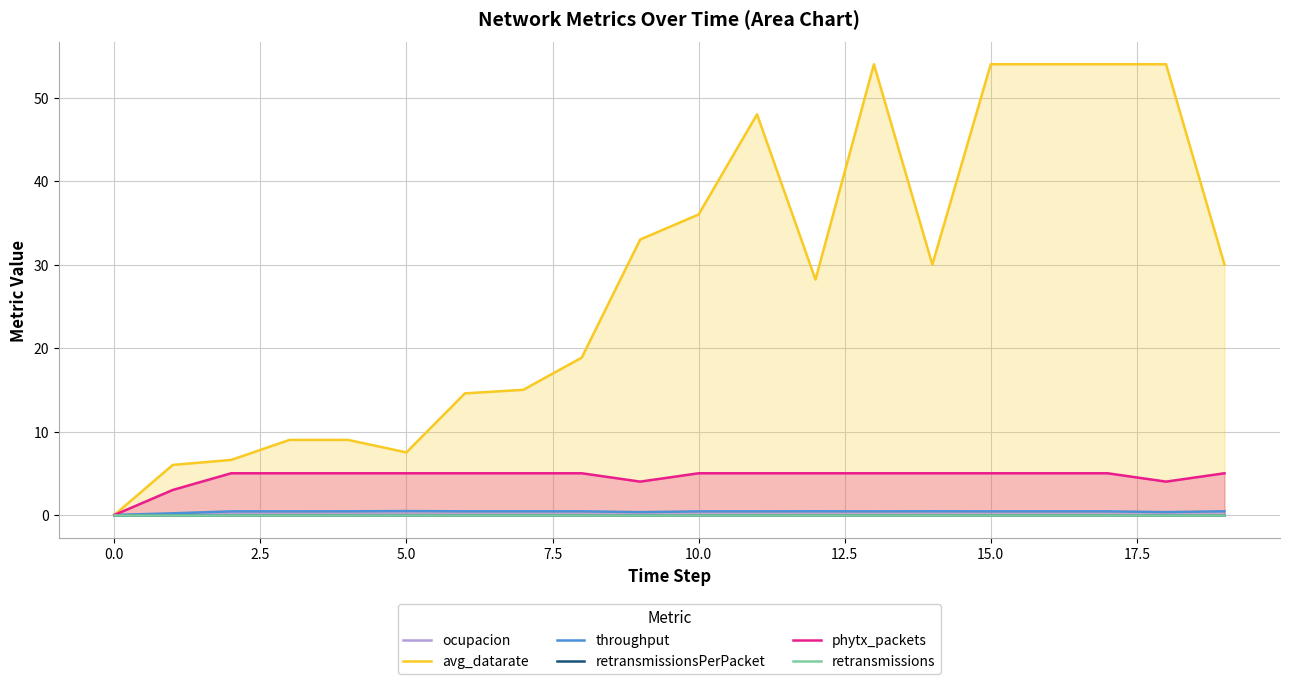

How many phytx_packets values are between 5 and 6?

16